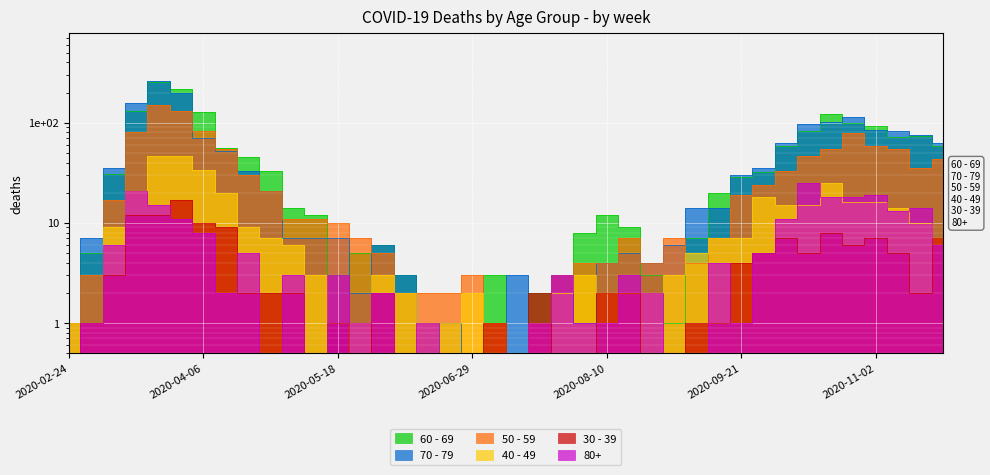

What is the sum of the 60 - 69 values at 2020-04-20 and 2020-07-06?

48.0